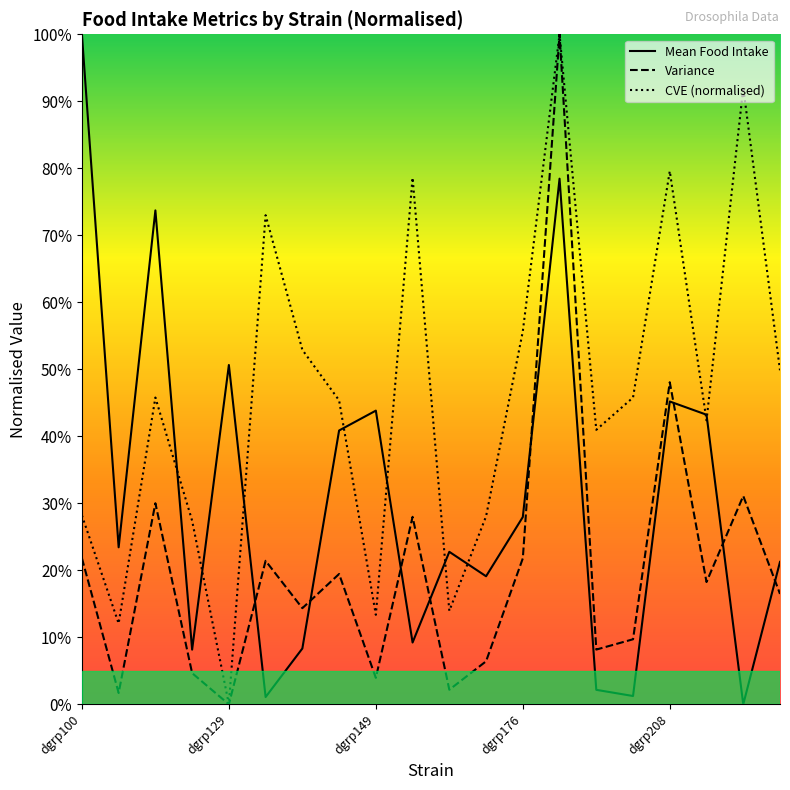

At which label does Variance reach its peak?

13